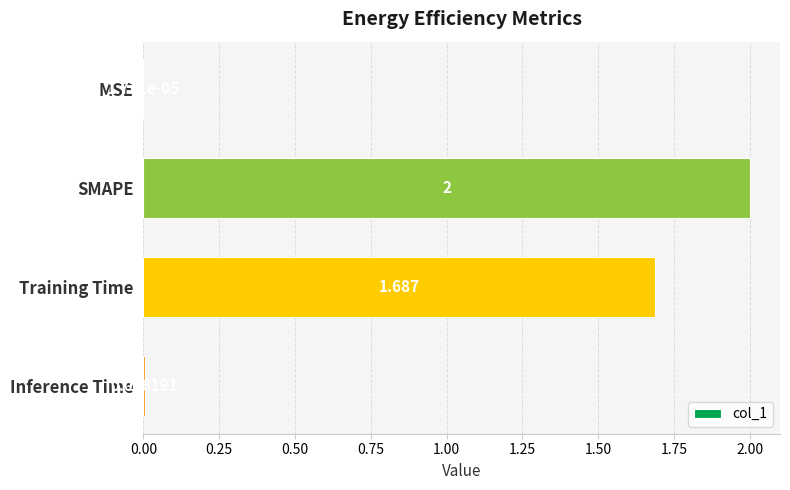

At which label is the value closest to 1?

Training Time